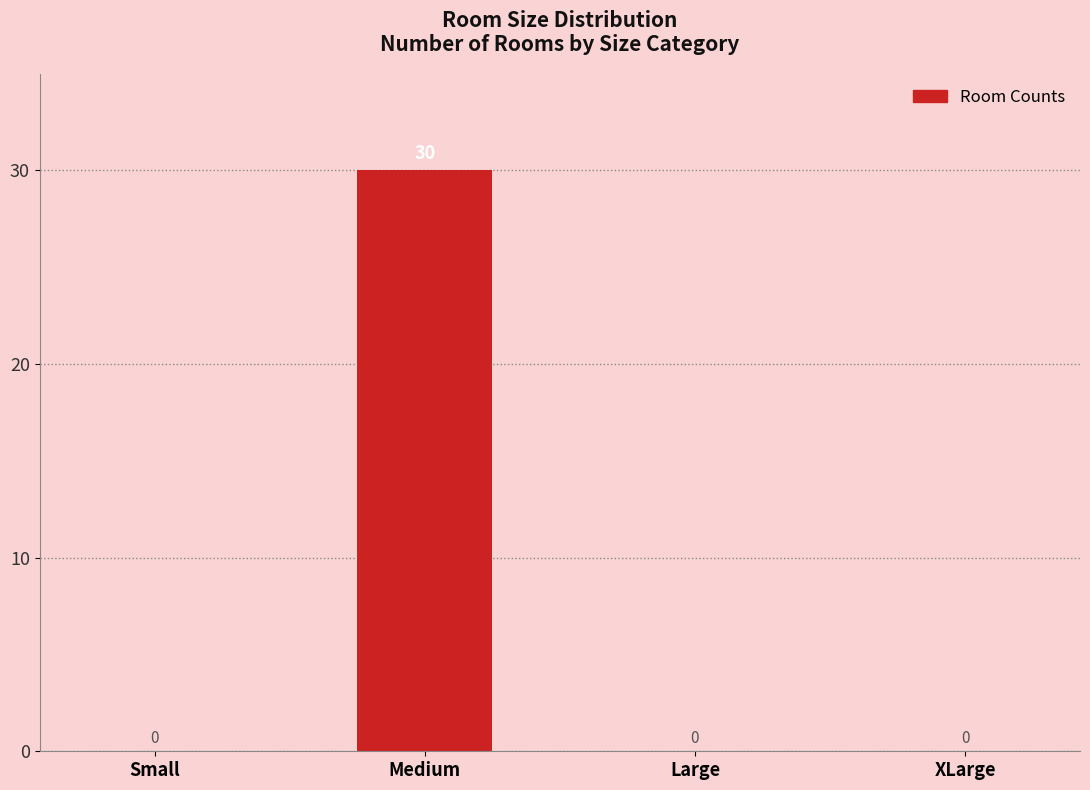

Reading left to right, transcribe all the data shown in this chart.

Small=0	Medium=30	Large=0	XLarge=0